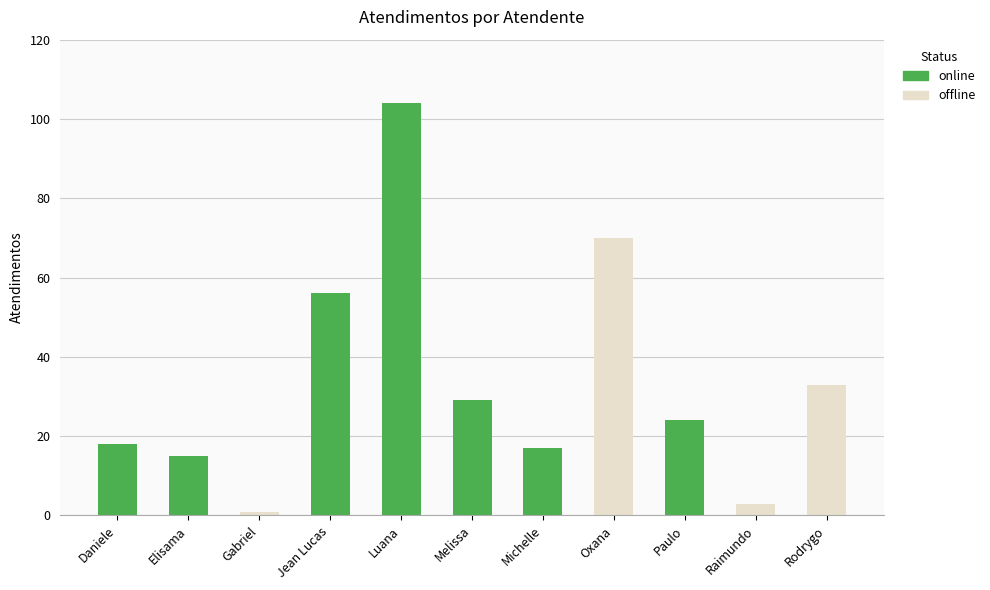

What are all the series names shown in the legend?

online, offline